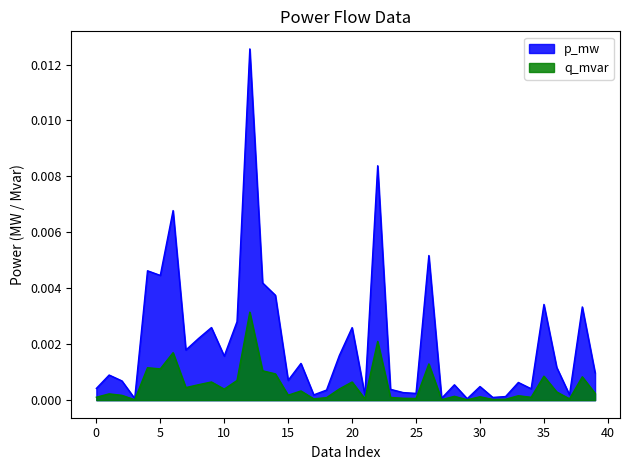

At which label is q_mvar closest to 0?

29